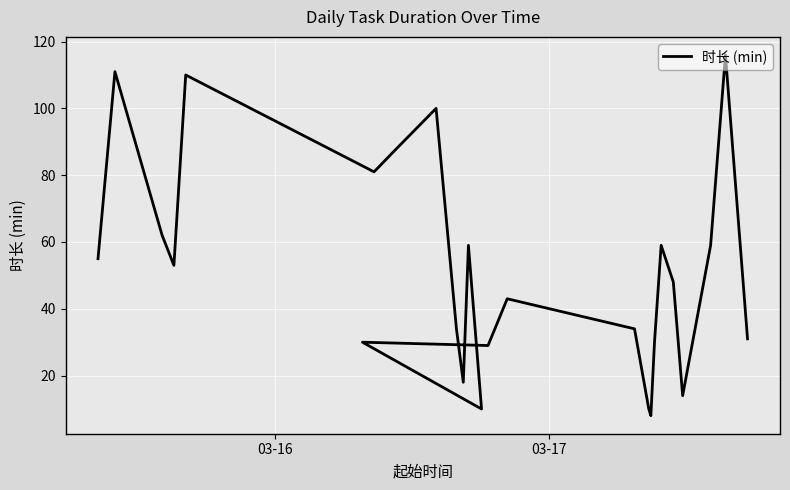

How many data points are above 48?

12